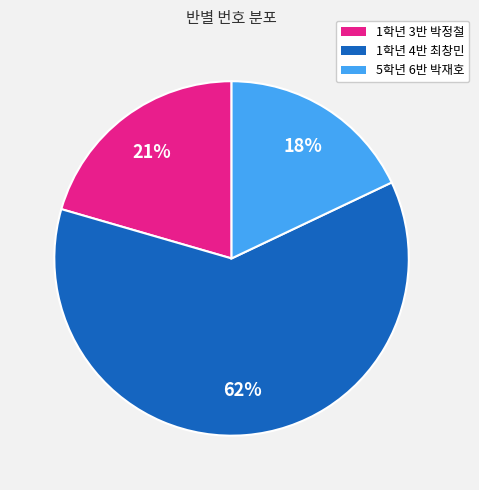

Do 1학년 3반 박정철 and 5학년 6반 박재호 together represent more than half of the pie?

No